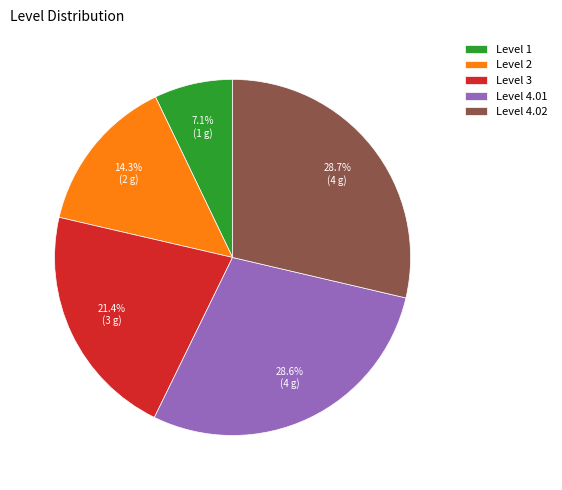

What is the ratio of the value at Level 4.01 to the value at Level 3?

1.3